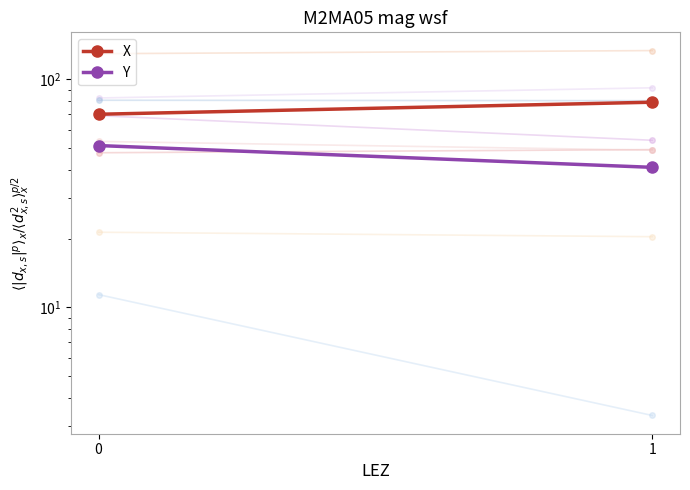

What is the maximum value for Y?

51.1